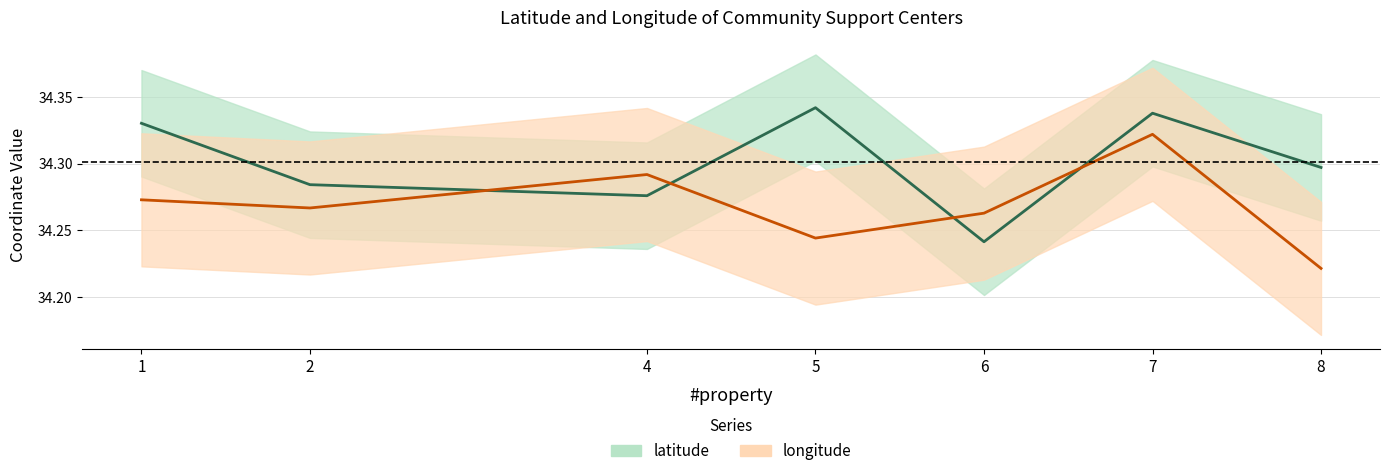

How many times do longitude and latitude cross each other?

4